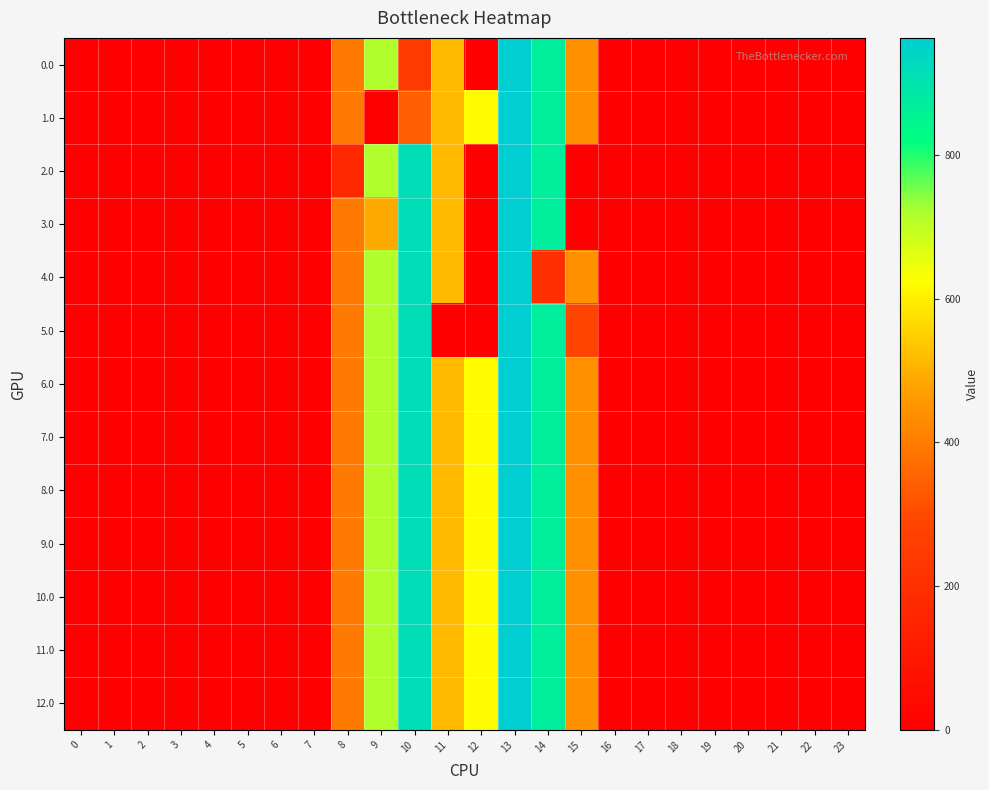

What is the spread (max minus min) of values at 14?

670.7